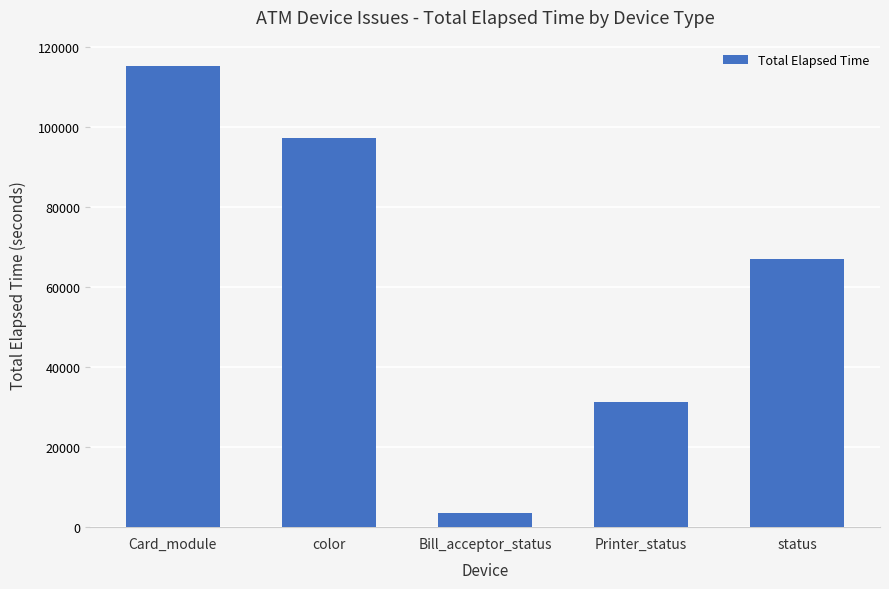

What is the sum of the values at status and Bill_acceptor_status?

70672